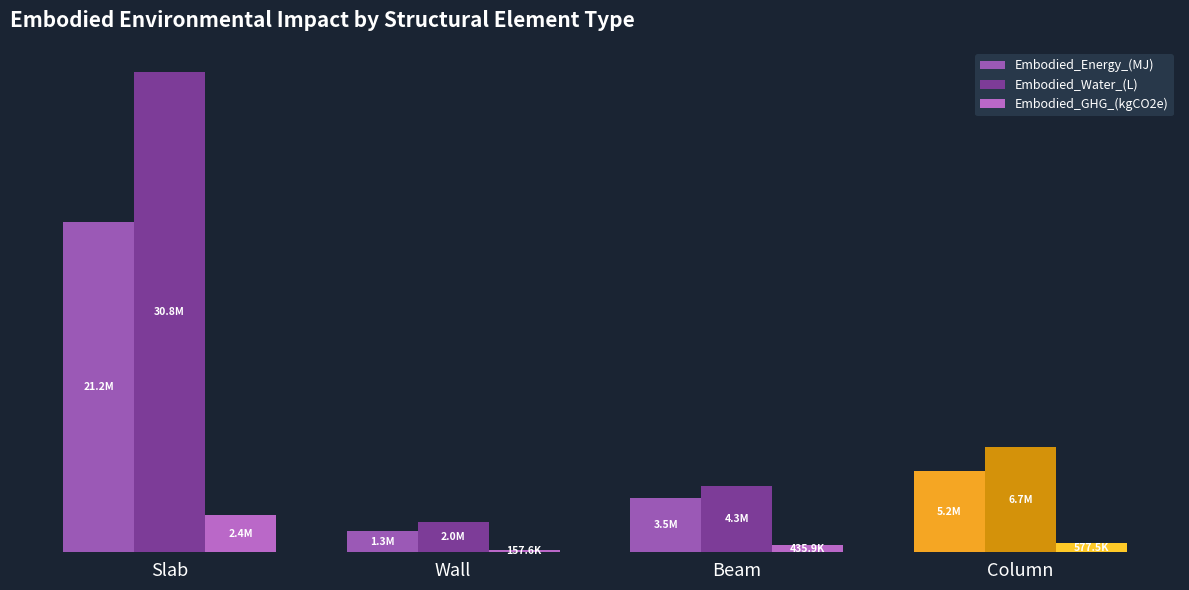

Are the bars grouped side by side (vs. stacked)?

Yes